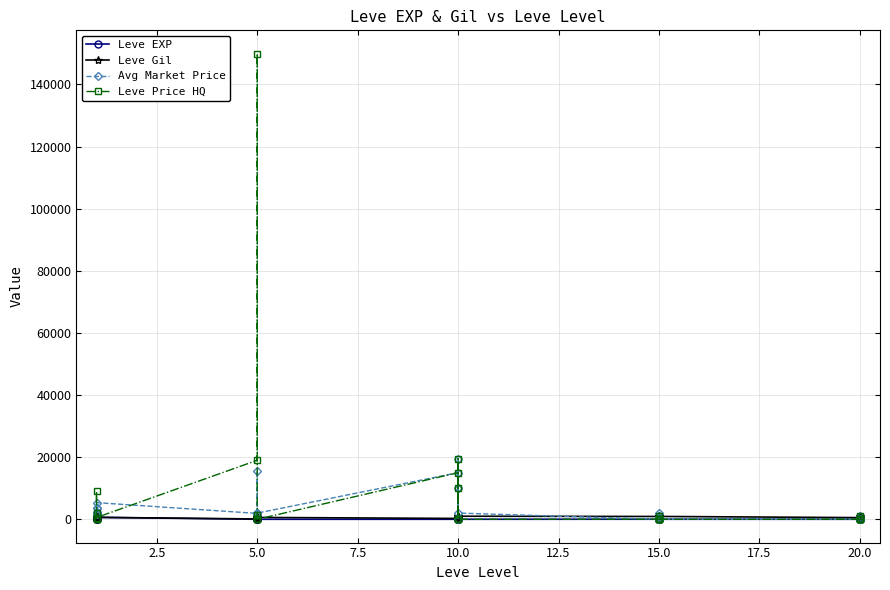

How many categories are shown in the chart?

30